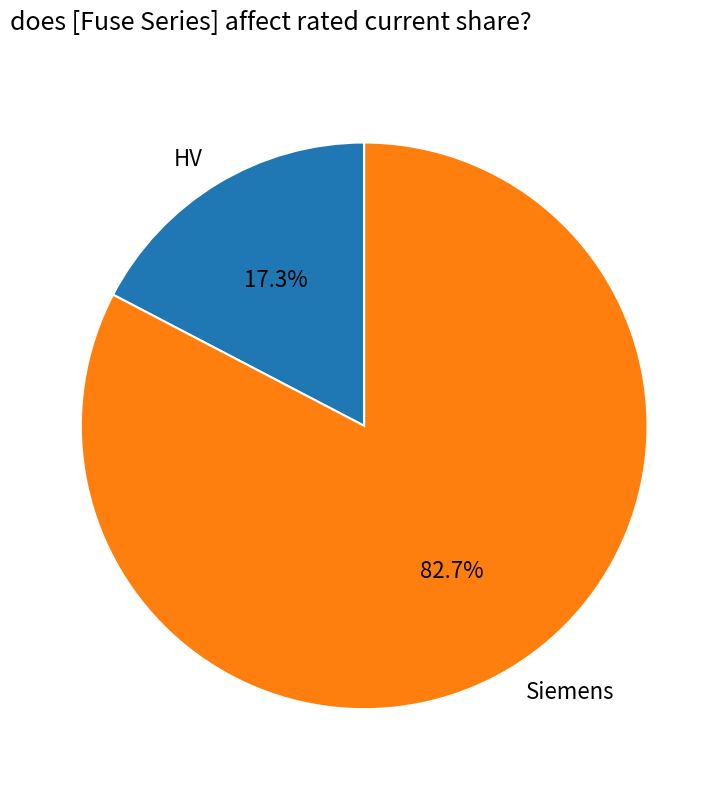

Is the sum of Siemens and HV greater than half?

Yes